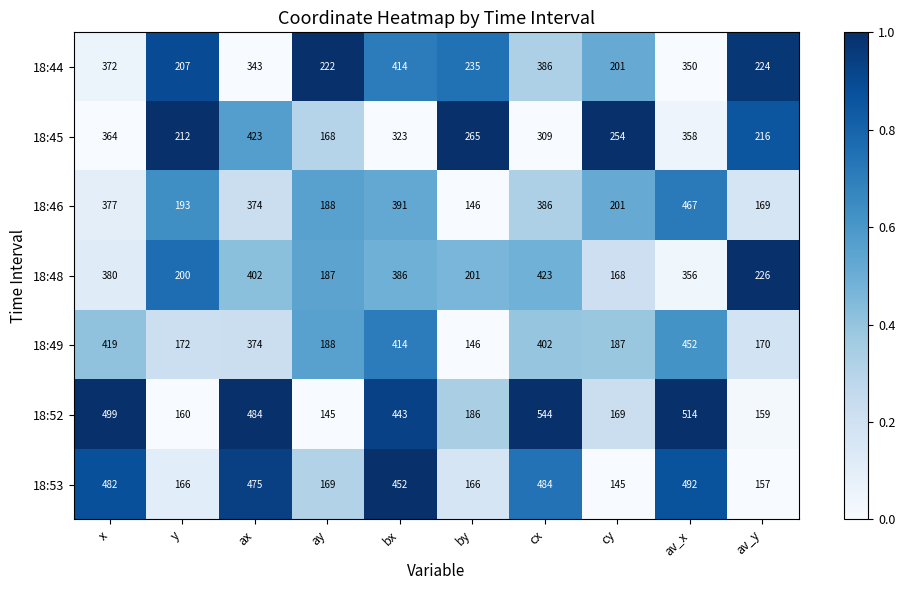

Where is 18:49 nearest to the value 299?

ax